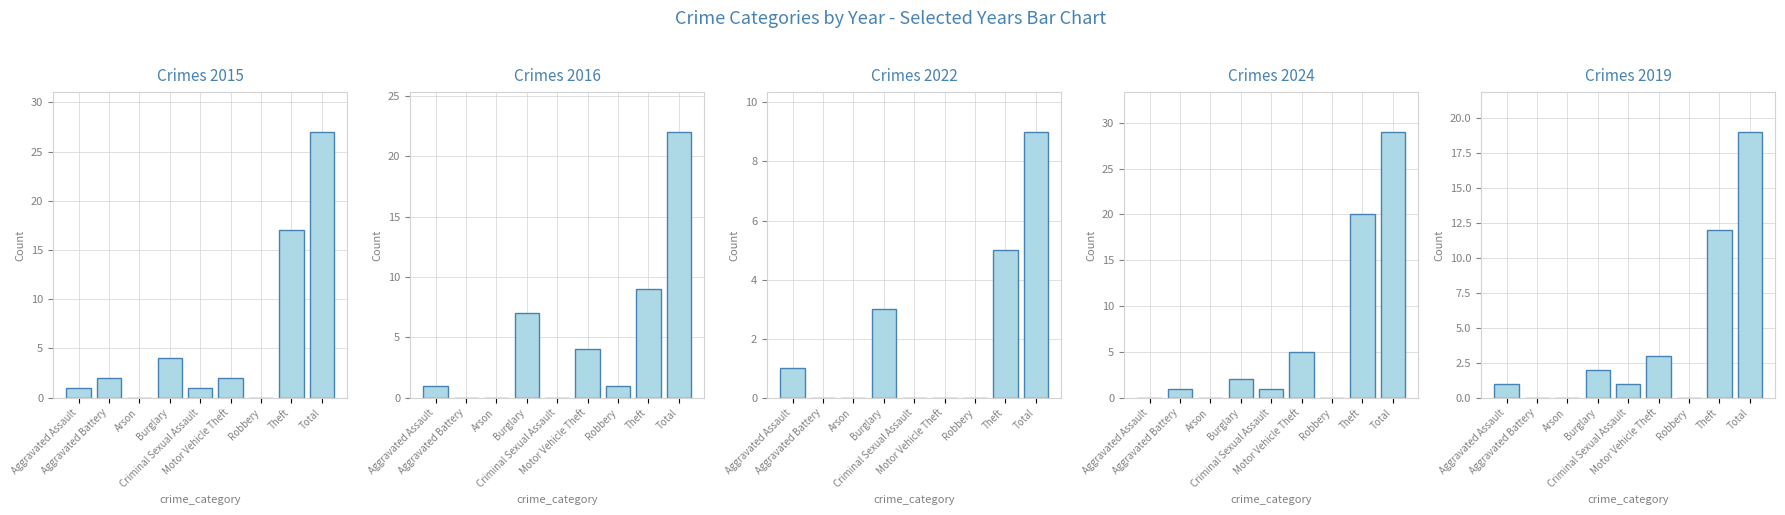

At which category is the sum across all series the highest?

Total